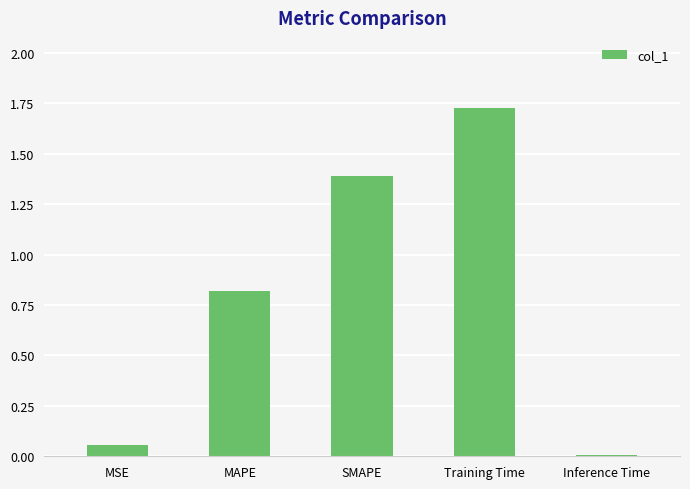

Between Training Time and MSE, which is larger?

Training Time